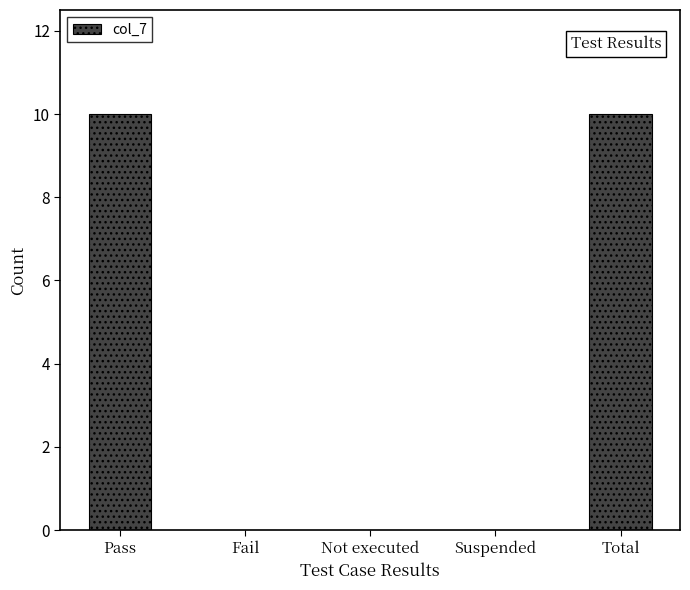

The value at Total is 7. True or false?

False